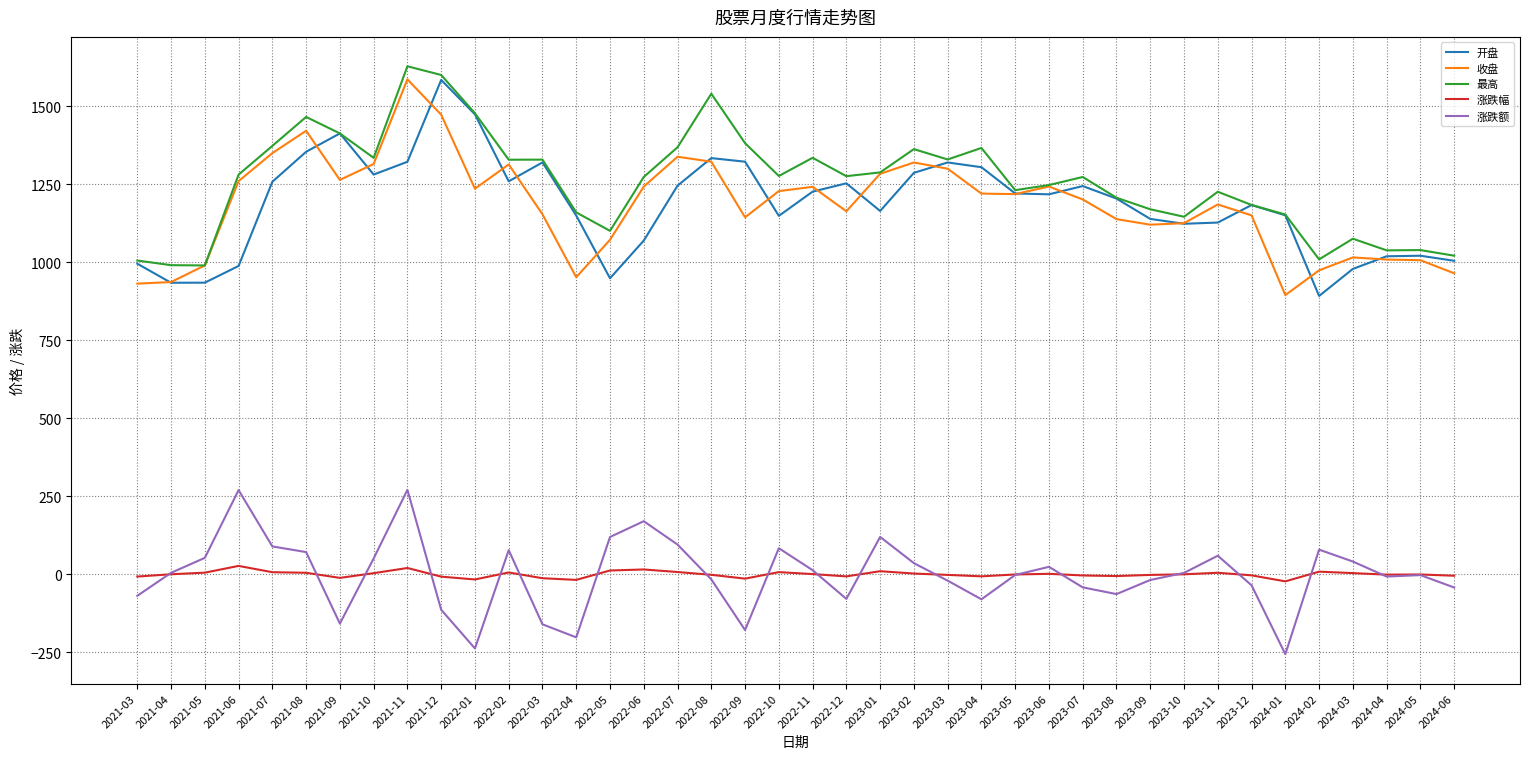

Rank the series at 2021-07 from highest to lowest value.

最高, 收盘, 开盘, 涨跌额, 涨跌幅